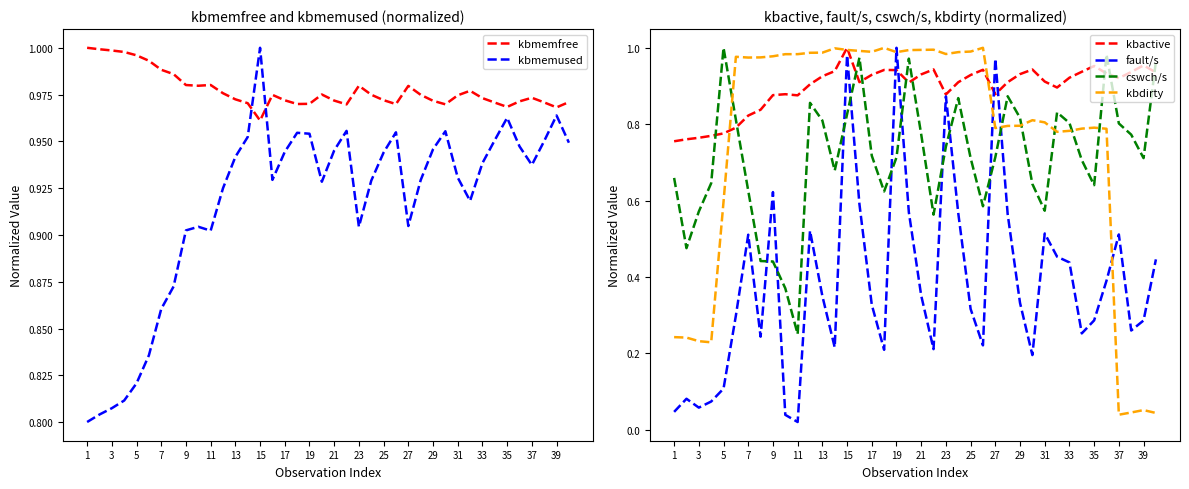

How many distinct data groups are displayed?

6